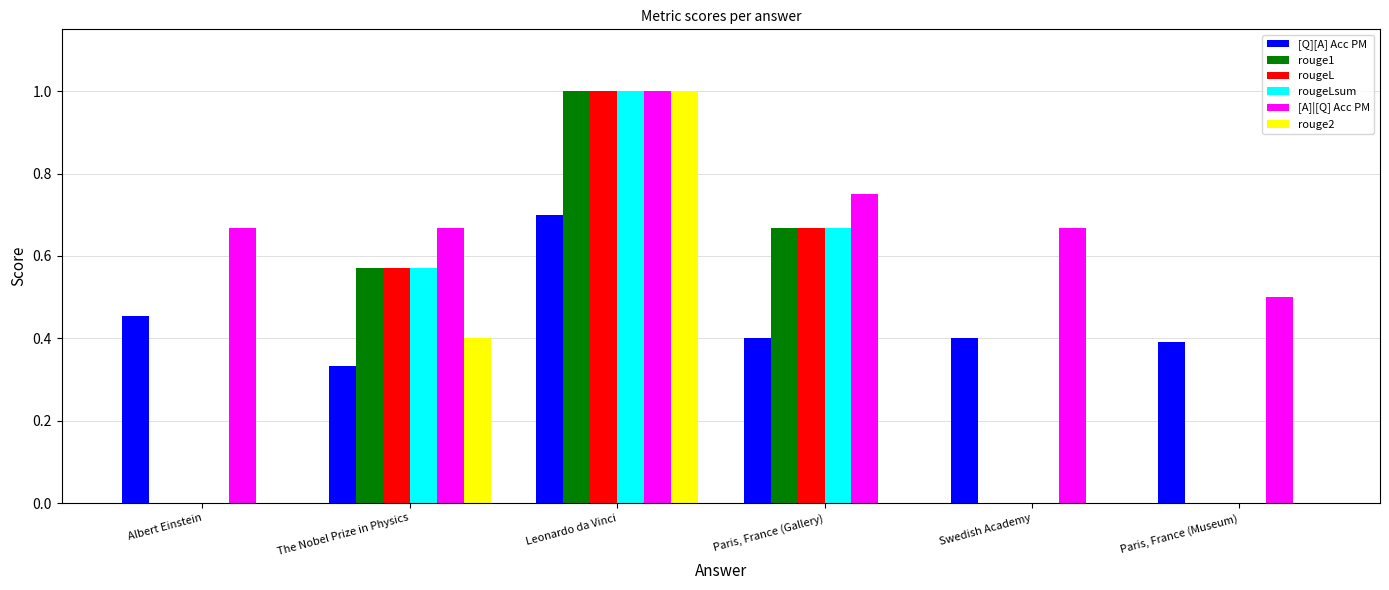

Which category has the highest value in the [A]|[Q] Acc PM series?

Leonardo da Vinci